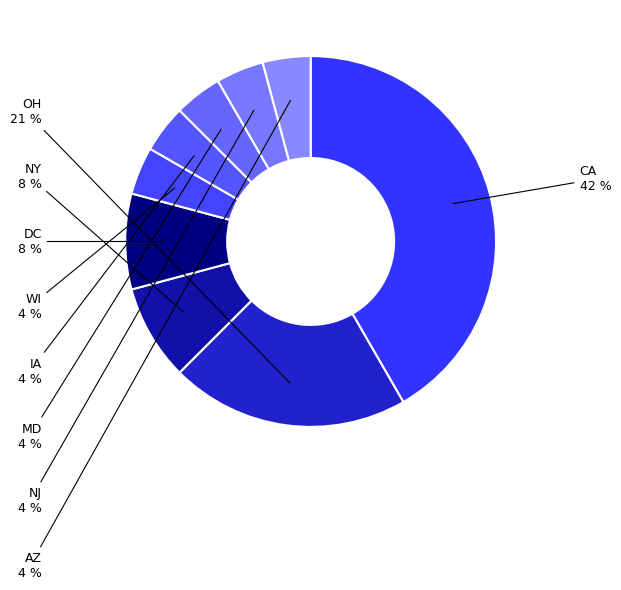

How many segments does this pie chart have?

9